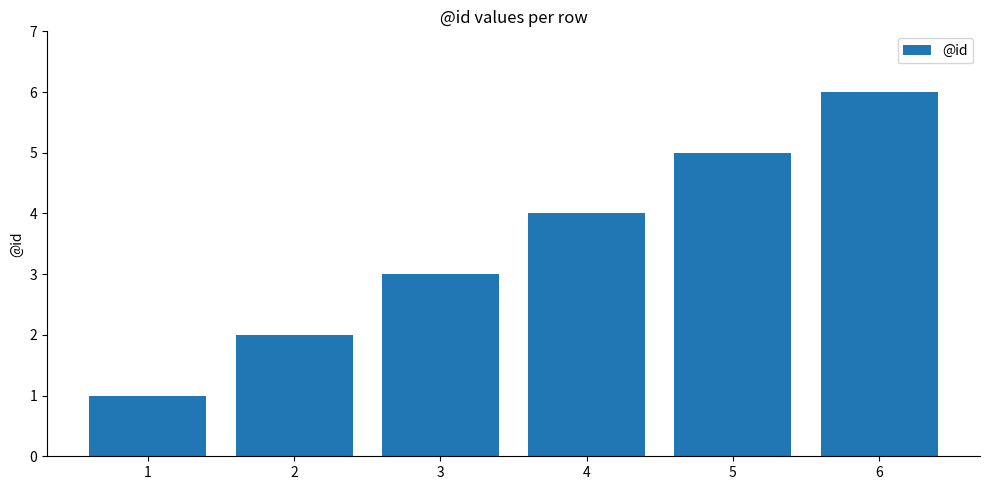

List the labels in order of value, largest first.

6, 5, 4, 3, 2, 1